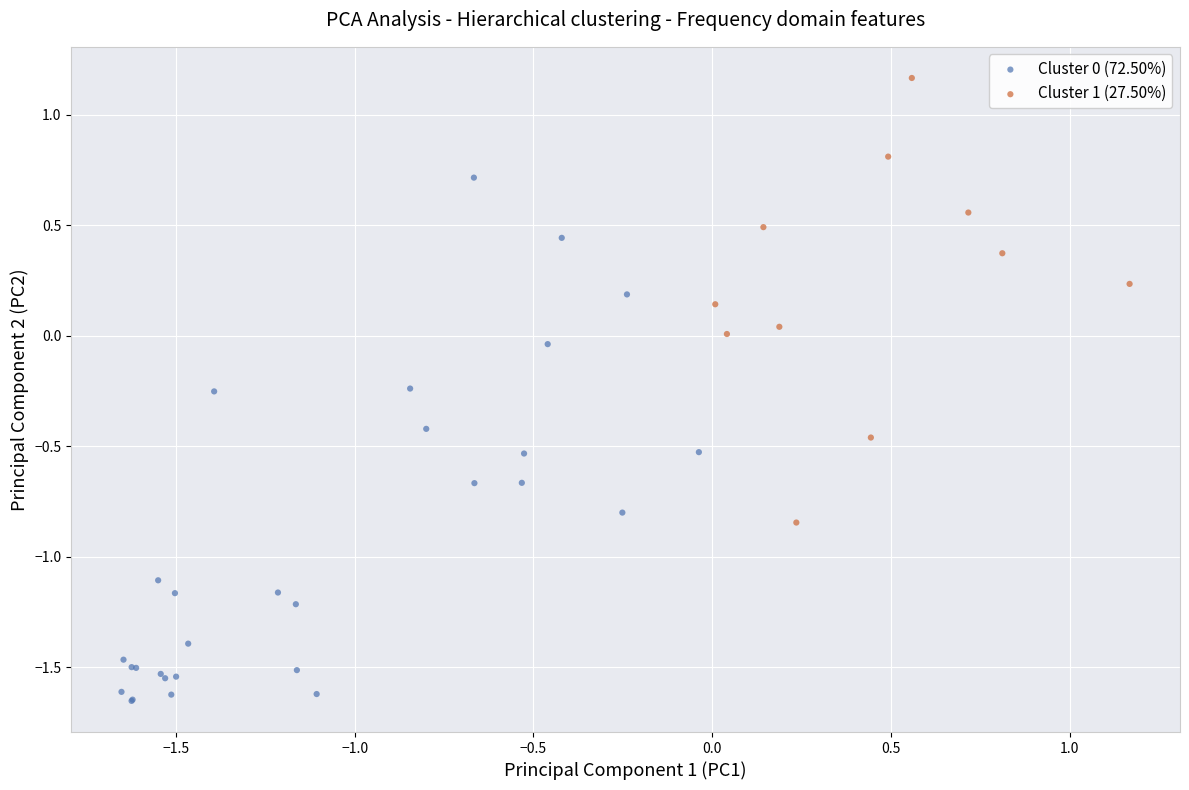

Which series contains the highest Y value?

Cluster 1 (27.50%)